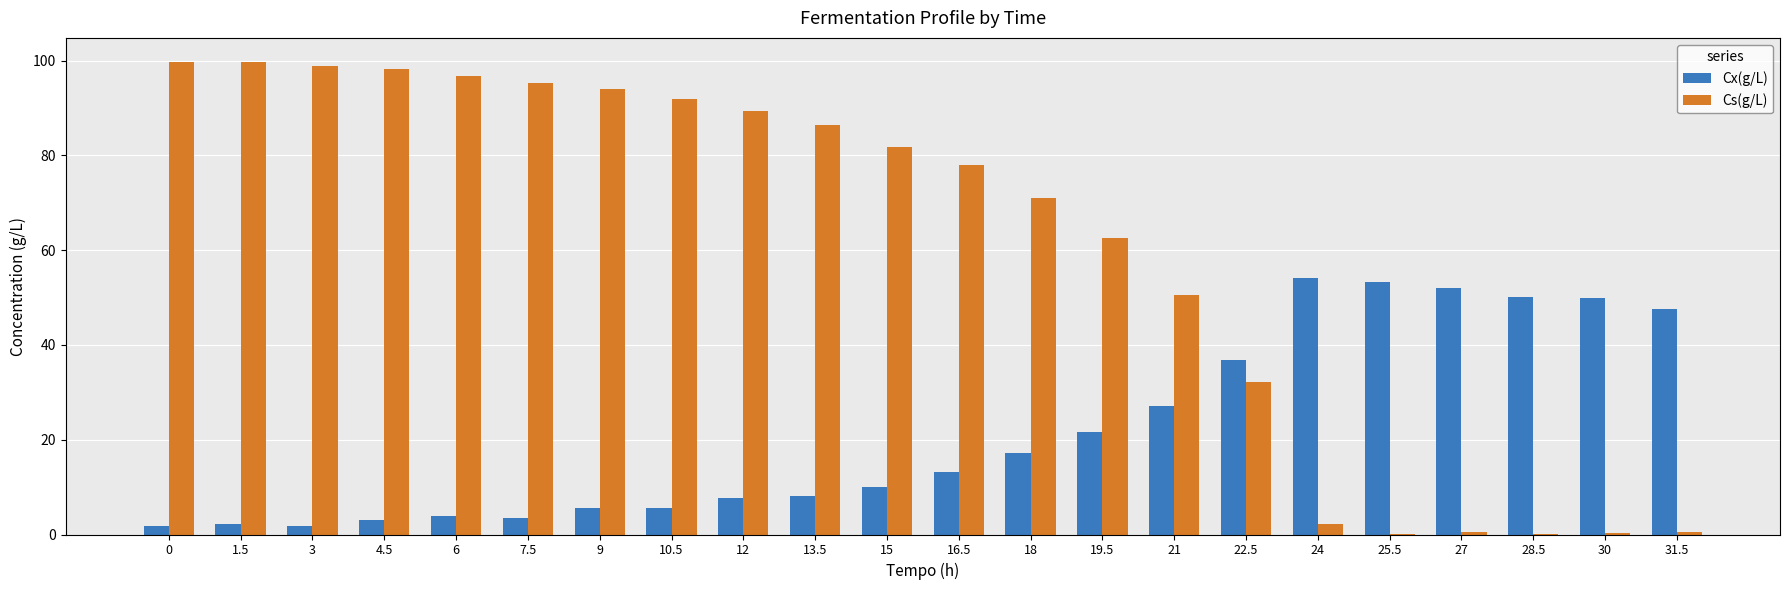

What is the sum of the Cx(g/L) values at 16.5 and 1.5?

15.4